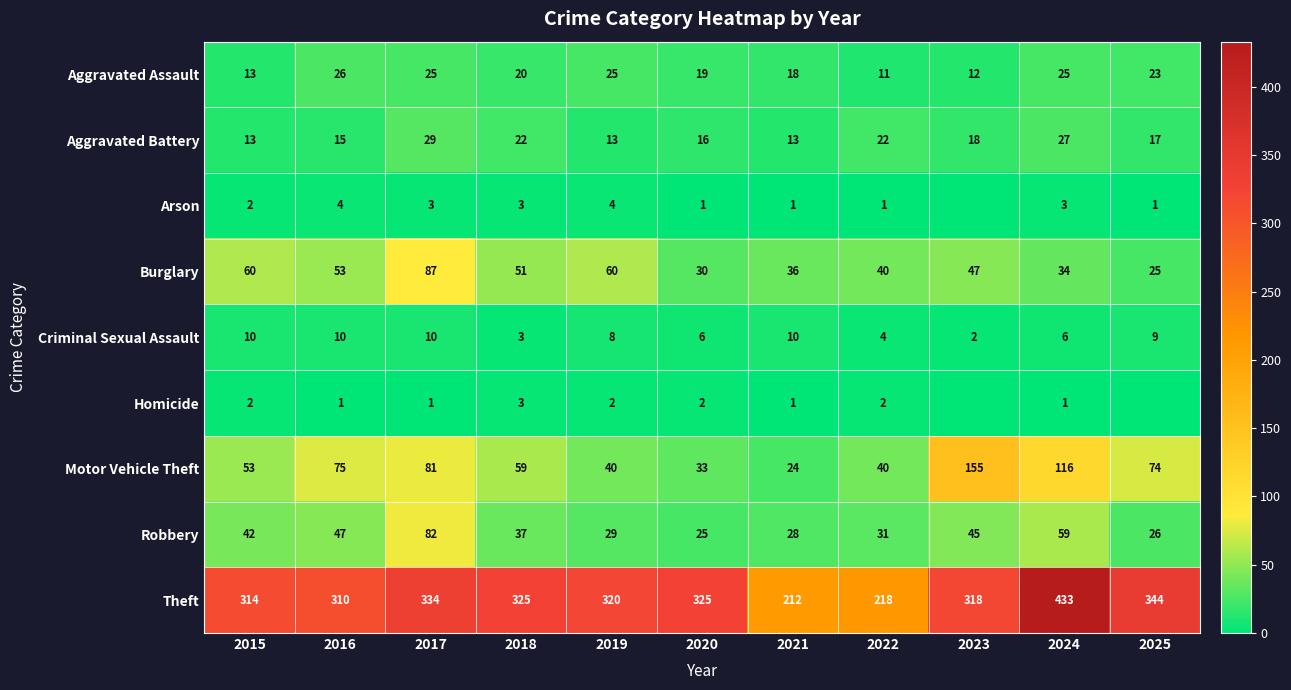

What is the difference between the second highest and minimum values in the Aggravated Assault series?

14